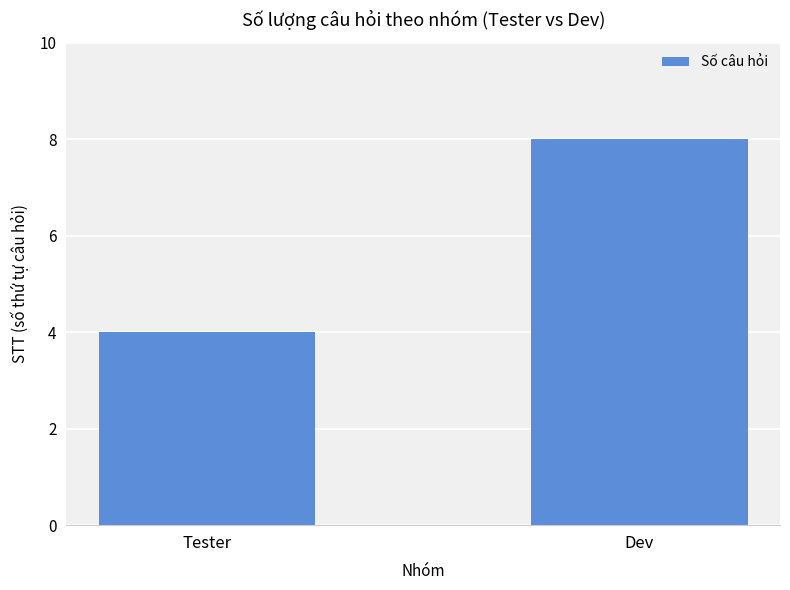

Reading left to right, extract all data points from this chart.

Tester=4	Dev=8